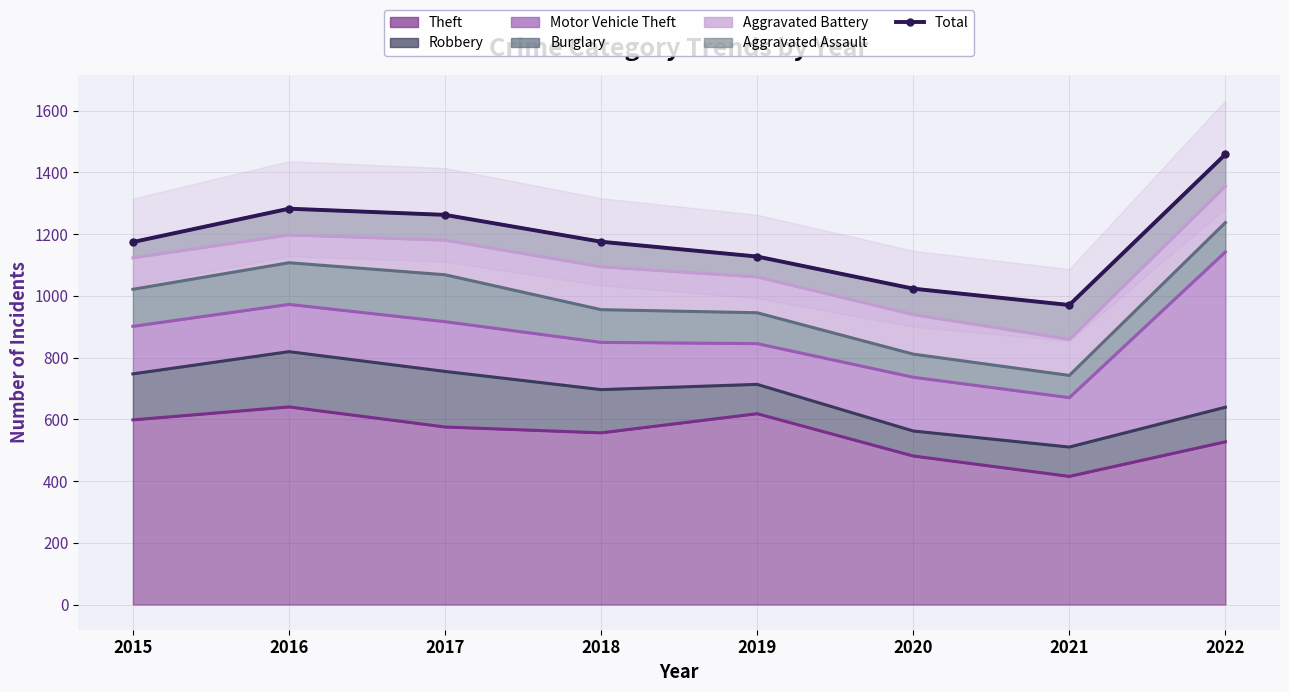

What is the difference between the second highest and second lowest values?

259